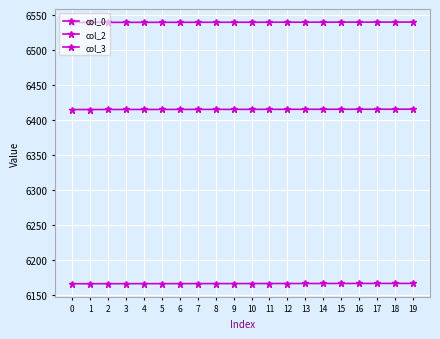

Count the number of categories in the chart.

20